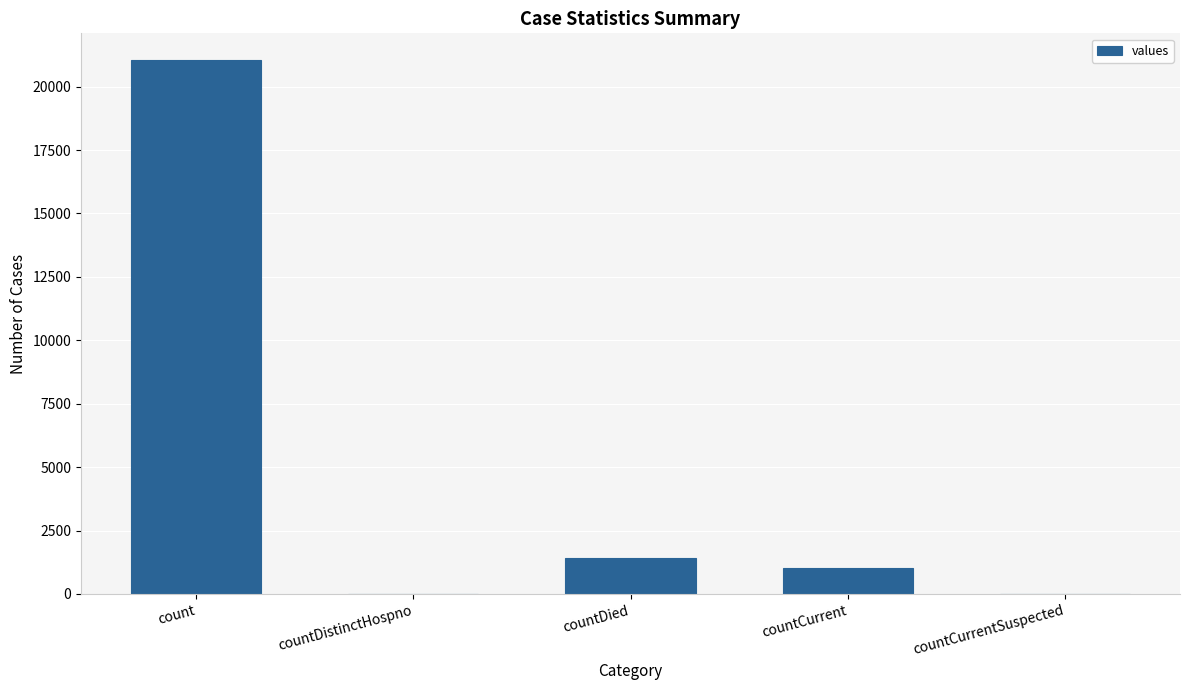

What is the sum of the values at countDistinctHospno and count?

21050